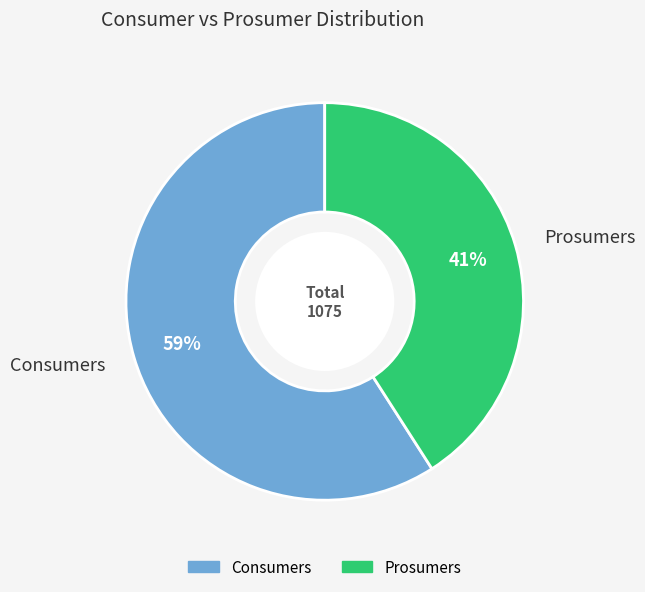

The Consumers slice represents 59% of the pie. True or false?

True